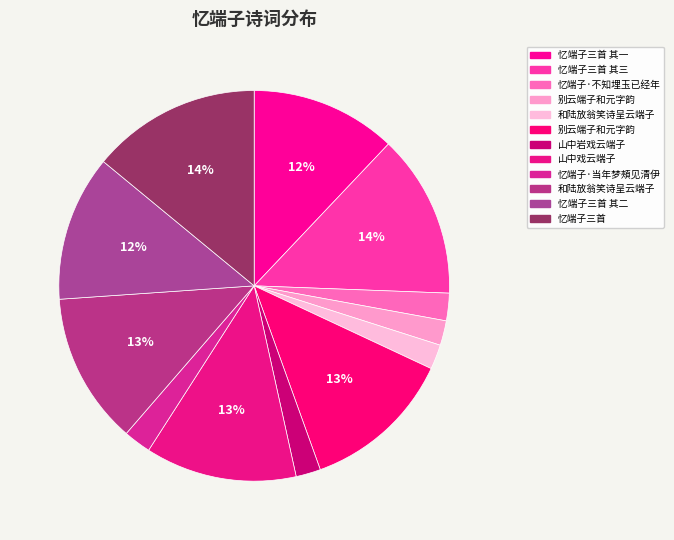

To the nearest percent, what is the difference between the largest and smallest slice percentages?

12%